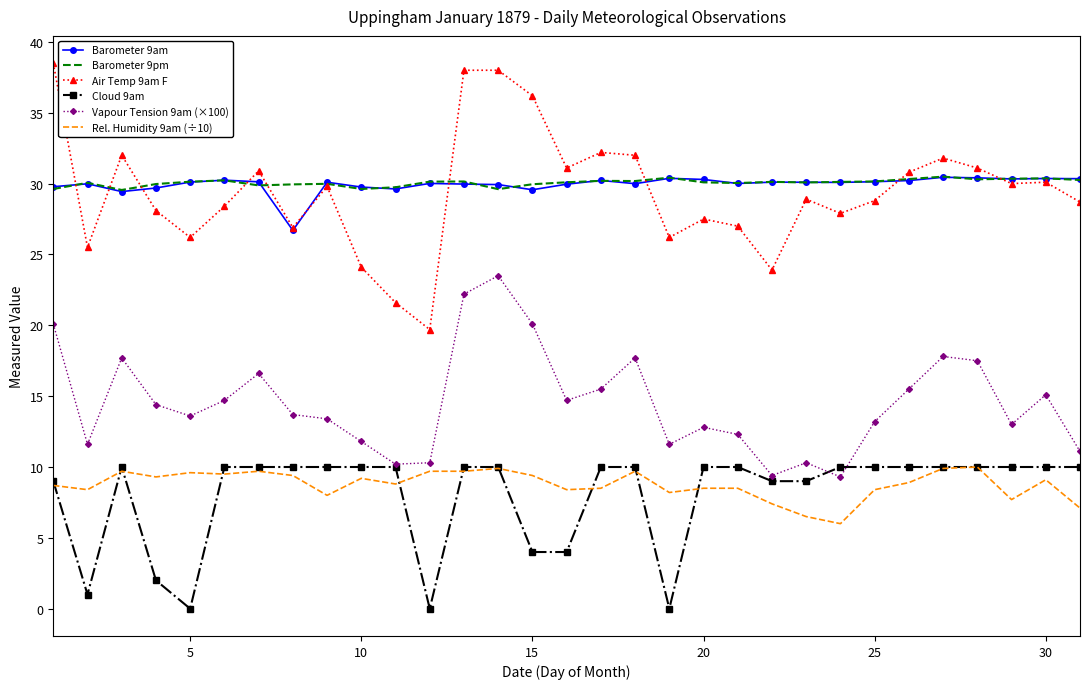

True or false: Barometer 9pm and Vapour Tension 9am (×100) cross at least once.

False